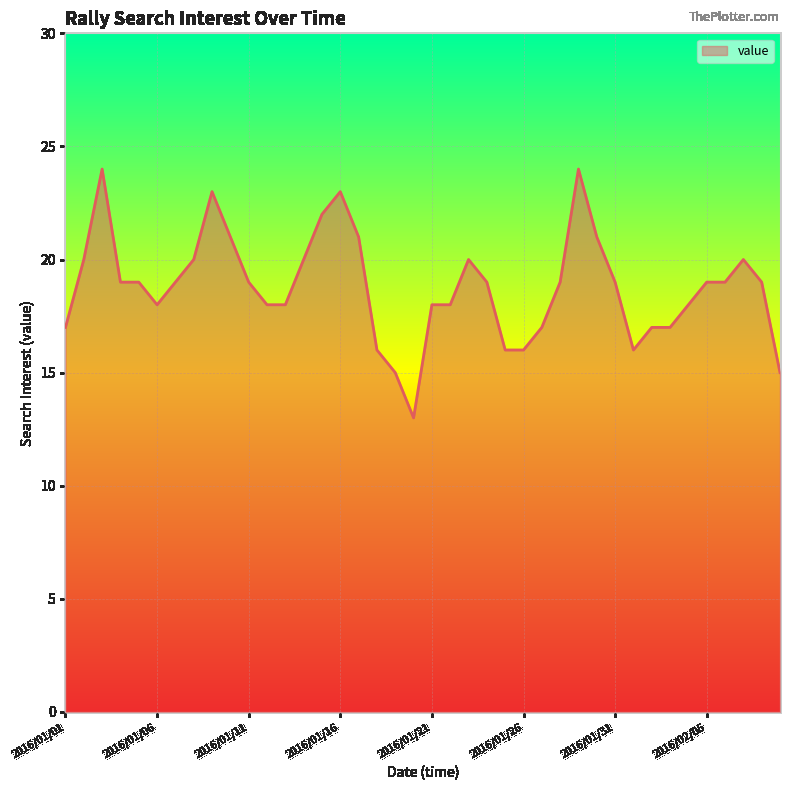

What is the smallest value displayed?

13